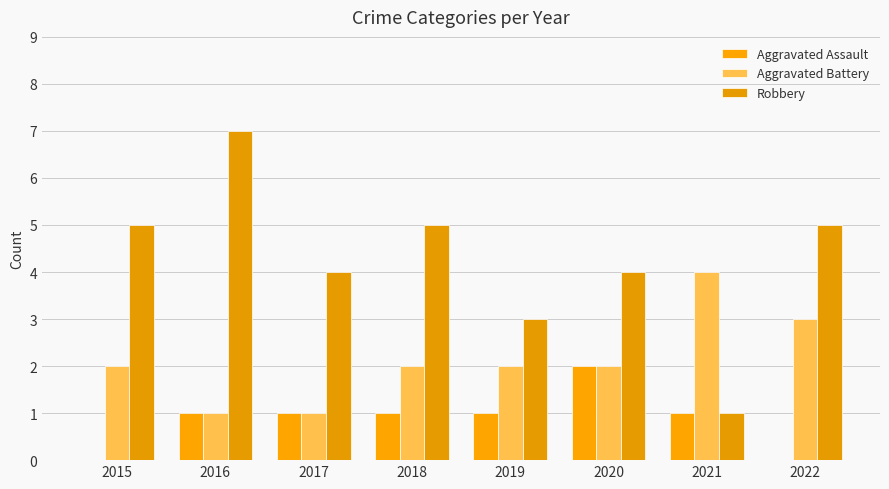

At which label does Robbery reach its minimum?

2021